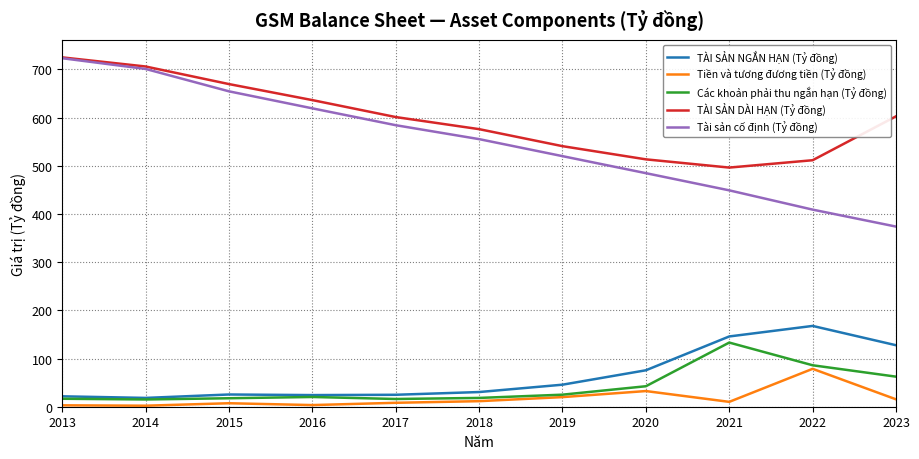

True or false: Tài sản cố định (Tỷ đồng) and Tiền và tương đương tiền (Tỷ đồng) intersect in this chart.

False